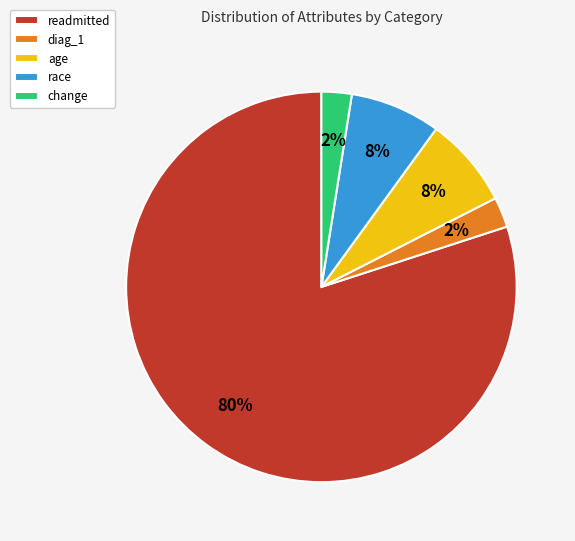

What percentage is the readmitted slice, to the nearest percent?

80%